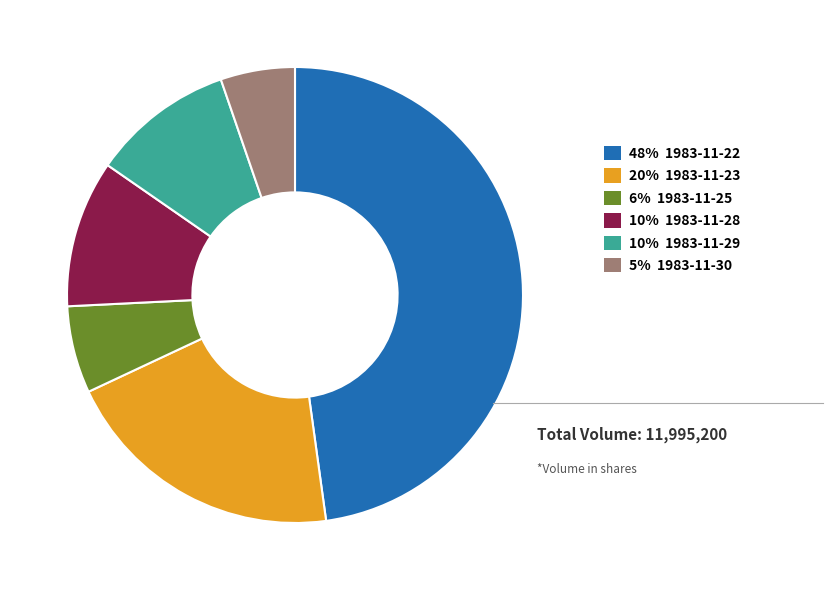

Does any single category account for the majority?

No